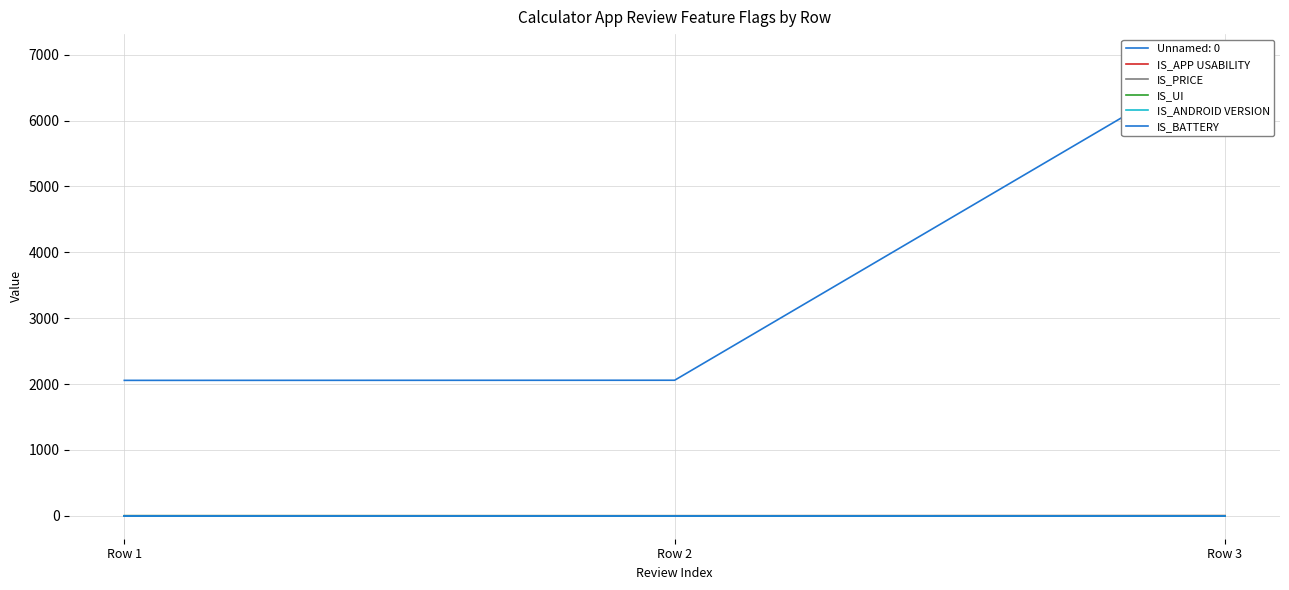

List the labels in order of IS_PRICE value, largest first.

Row 3, Row 1, Row 2